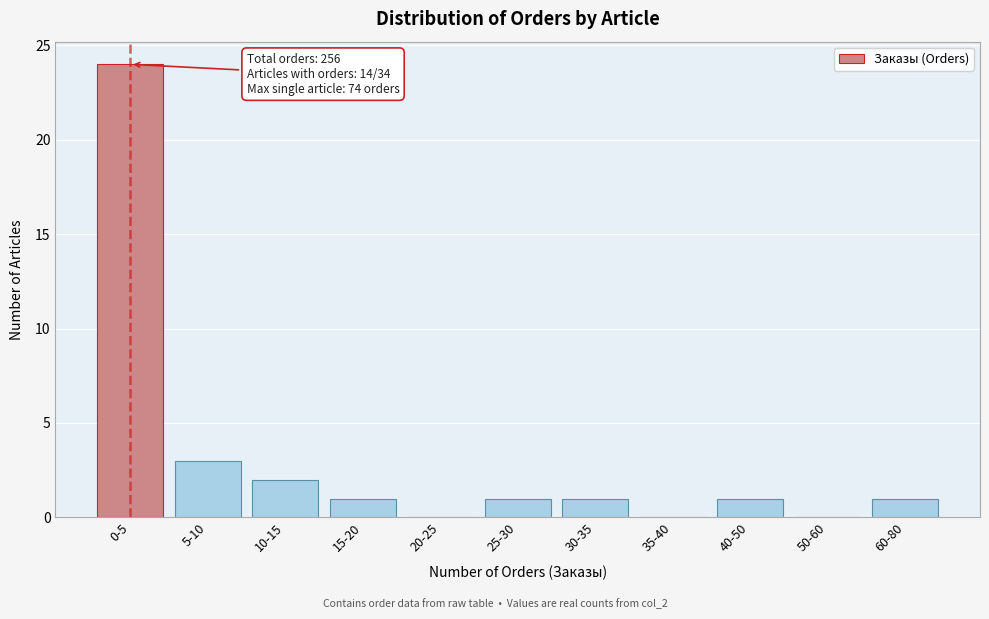

Reading left to right, list all the values displayed in this chart.

0-5=24	5-10=3	10-15=2	15-20=1	20-25=0	25-30=1	30-35=1	35-40=0	40-50=1	50-60=0	60-80=1